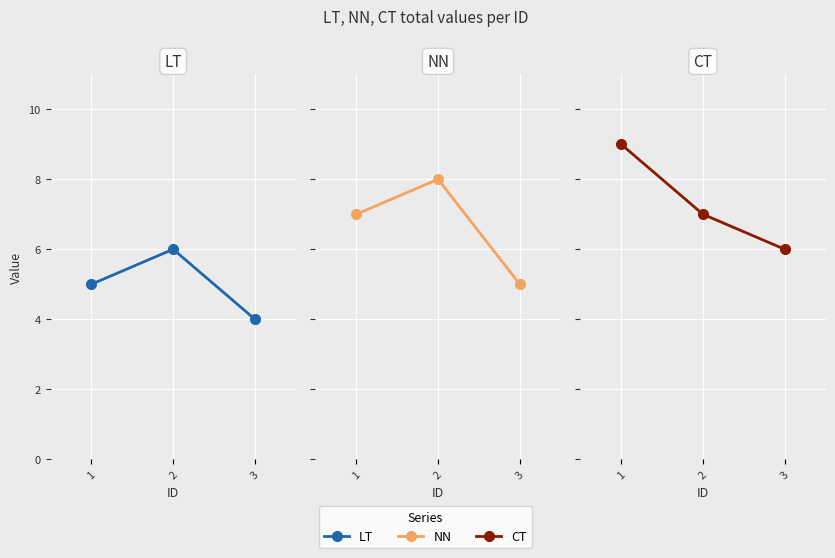

The LT series shows 6 at 2. True or false?

True